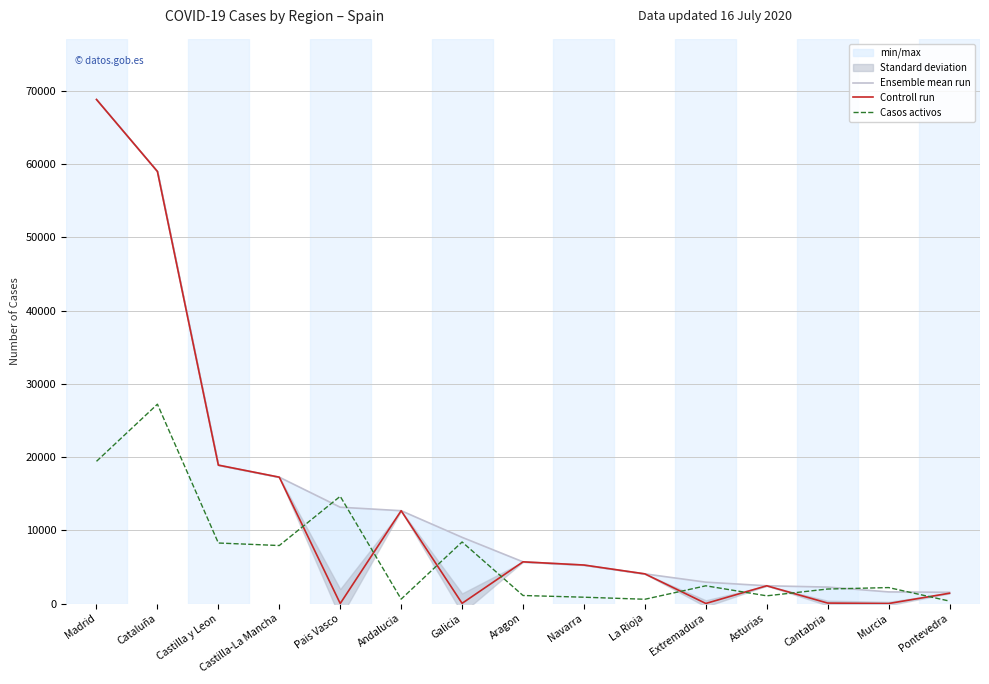

Is it true that Casos activos equals 149 at Pontevedra?

False